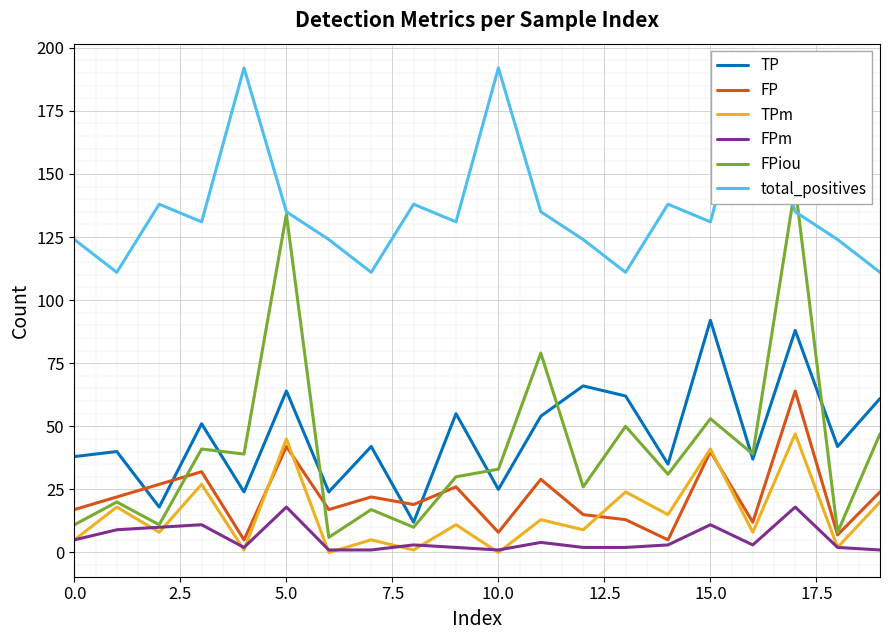

Which category has the highest value in the TP series?

15.0